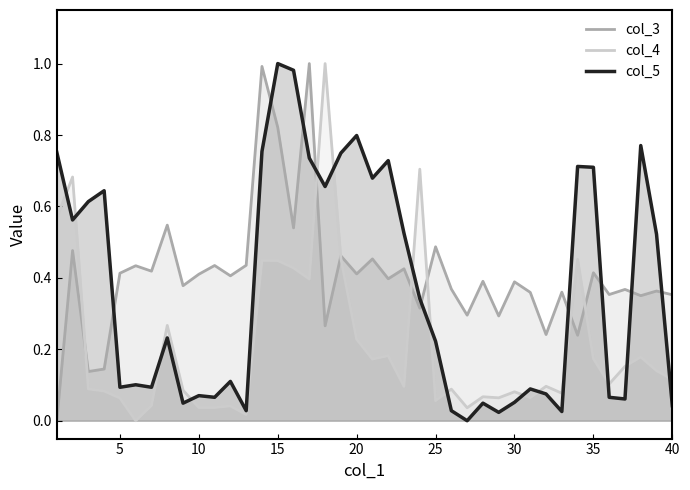

How many times do col_5 and col_3 cross each other?

9